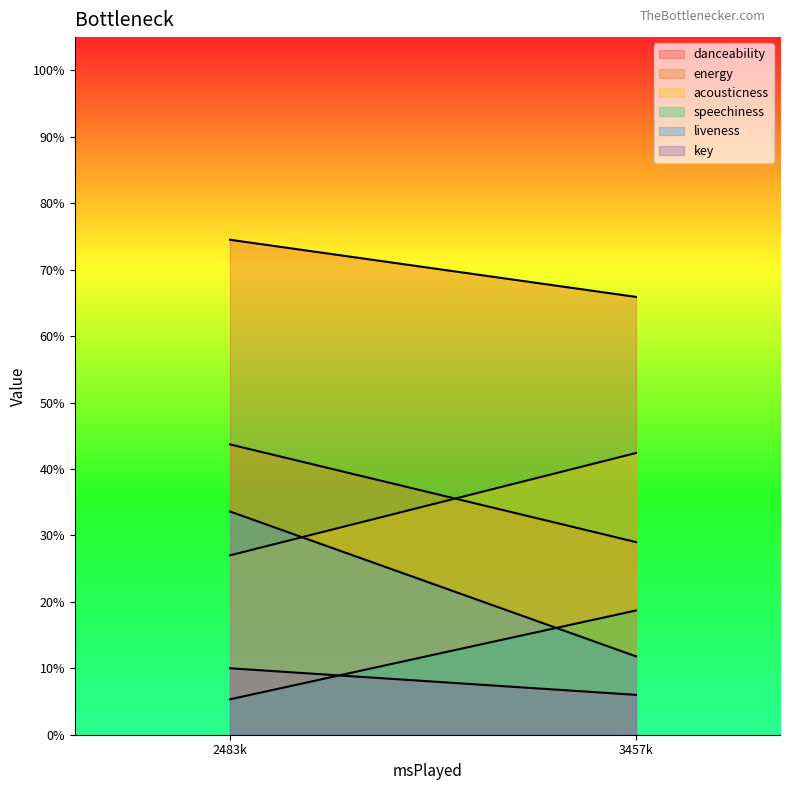

True or false: liveness and speechiness intersect in this chart.

True